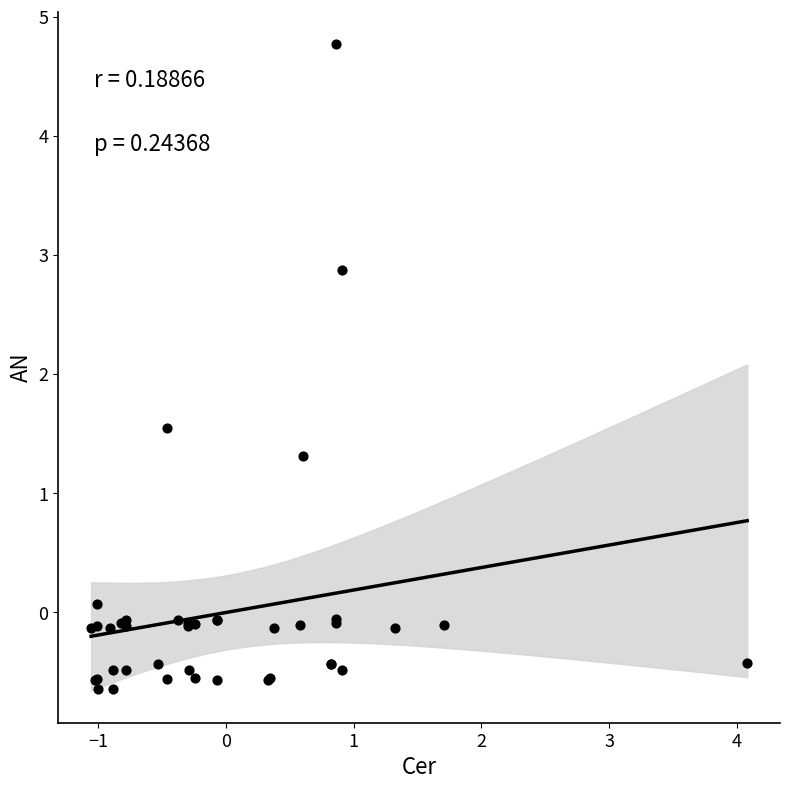

What Y value in the scatter plot is closest to 2?

1.5